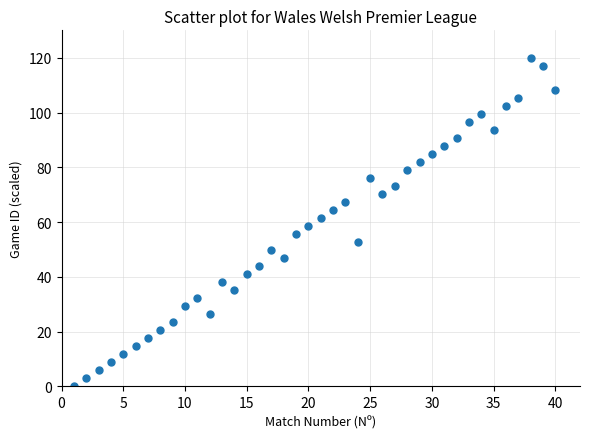

What is the range of X values (max minus min)?

39.0